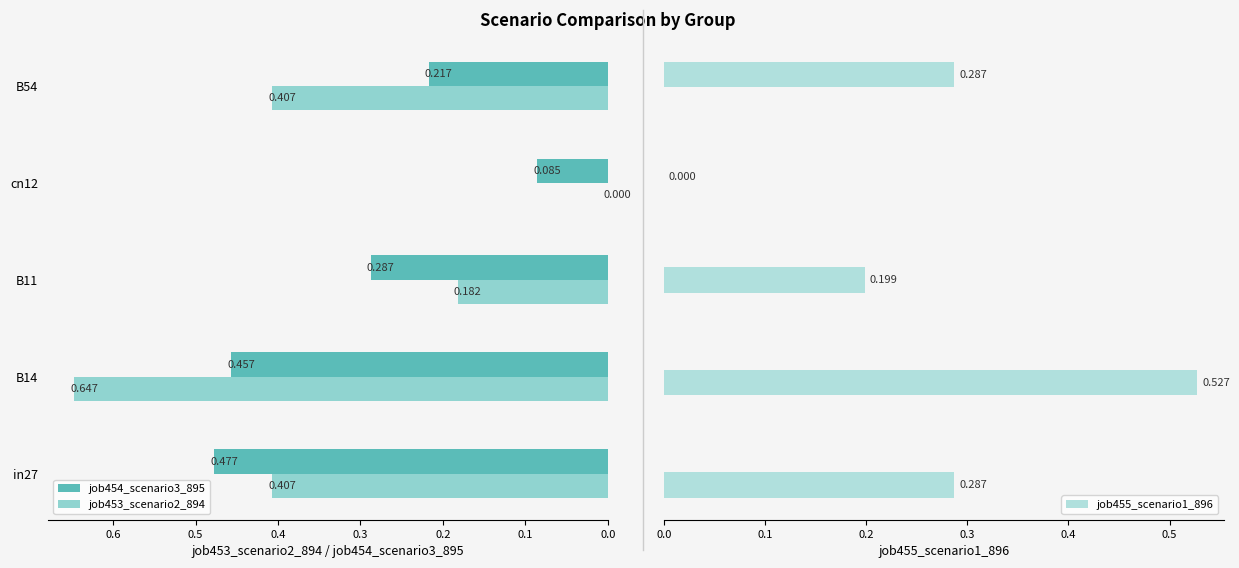

What is the approximate value of job453_scenario2_894 at B54?

0.4